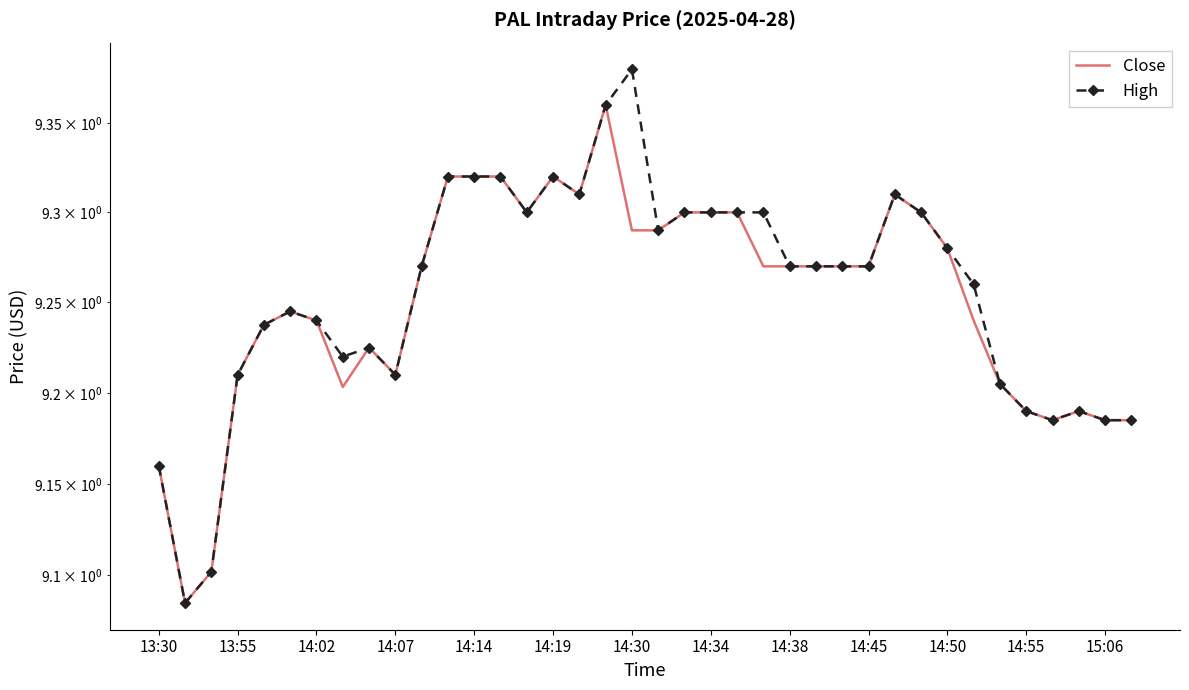

Which series has the widest spread of values?

High